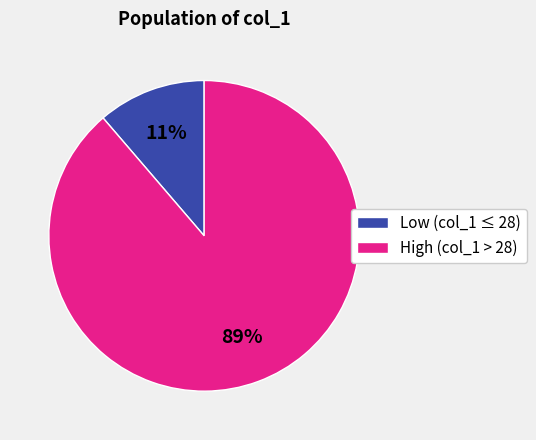

Does any single category account for the majority?

Yes